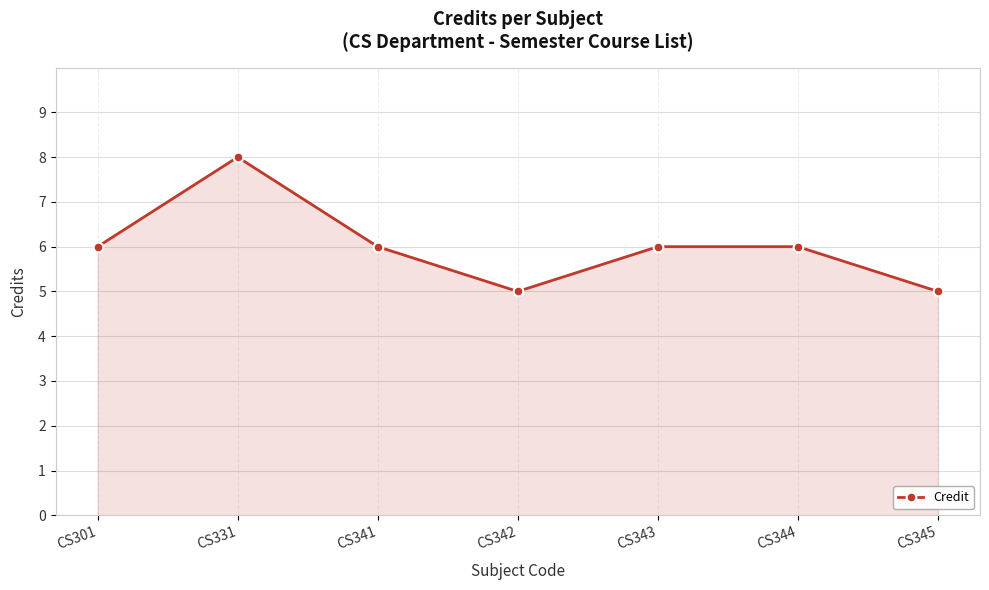

What is the average value?

6